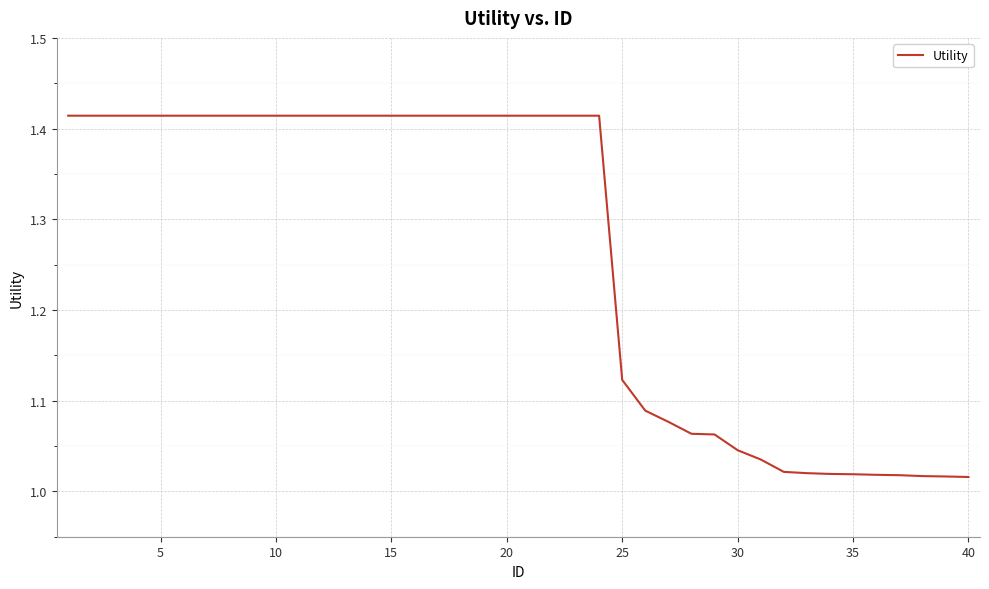

How many lines are shown in the chart?

1